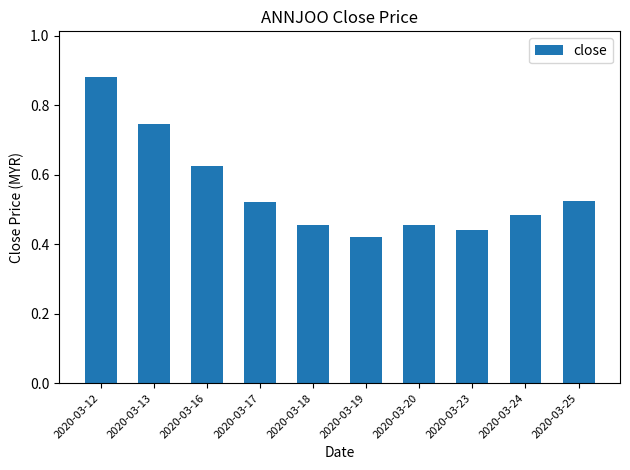

What is the change in value from 2020-03-12 to 2020-03-19?

-0.5